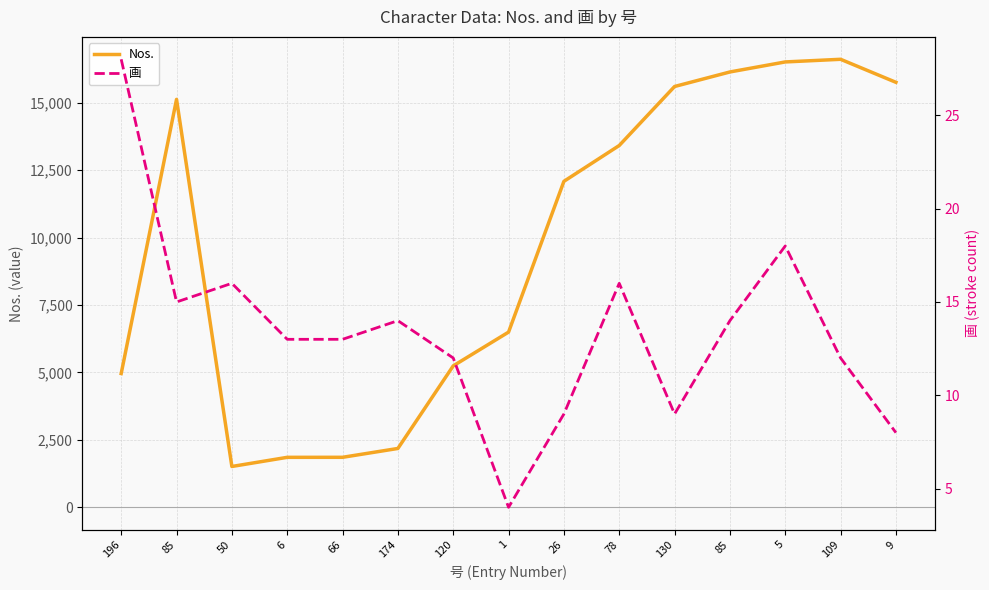

True or false: 画 has a value of 21 at 85.

False